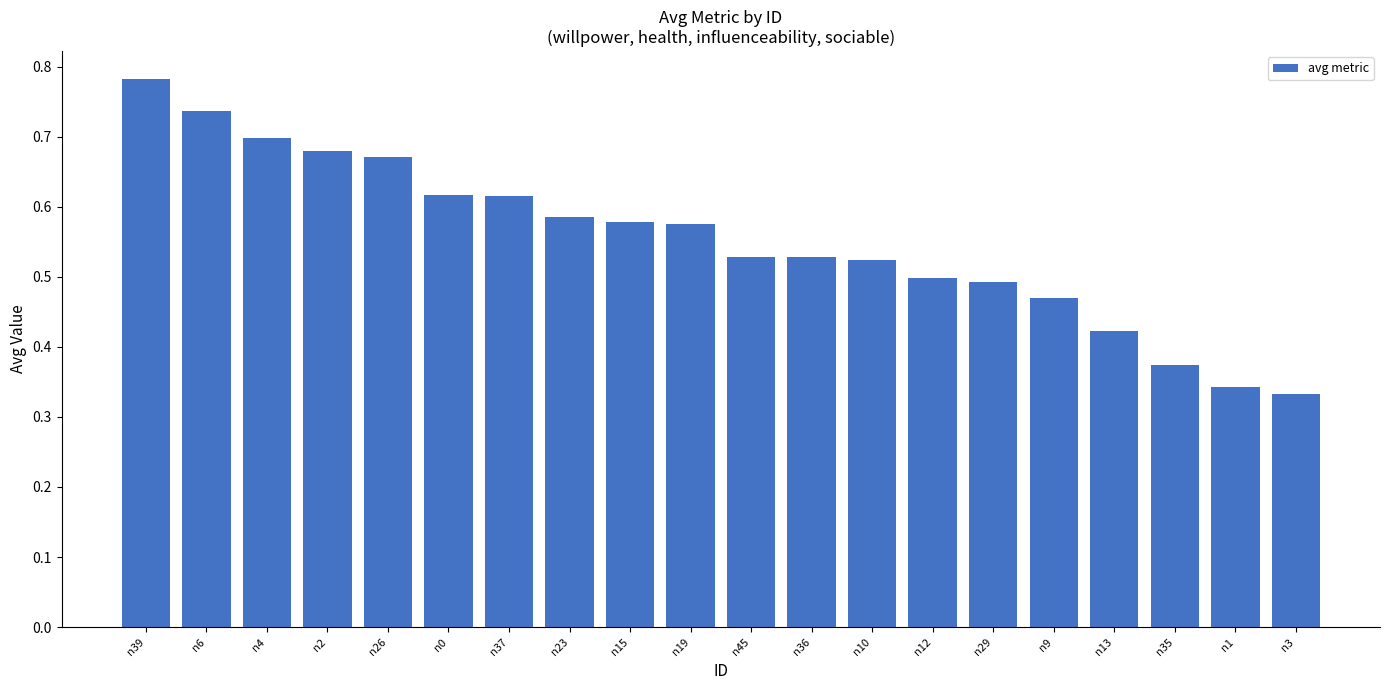

The value at n2 is 0.7. True or false?

True